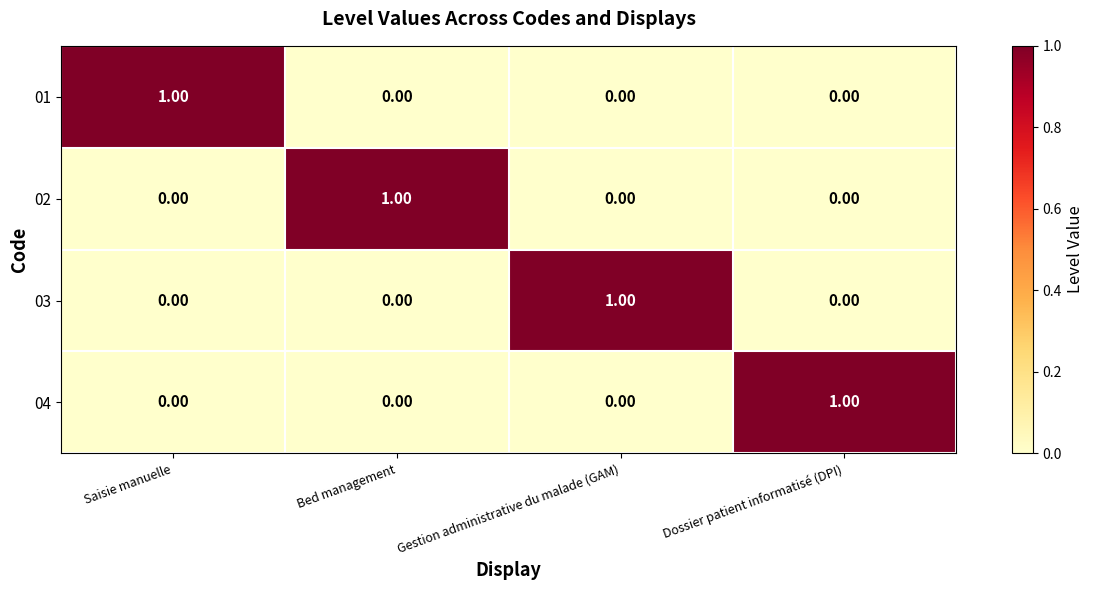

Which category has the highest value in the 03 series?

Gestion administrative du malade (GAM)